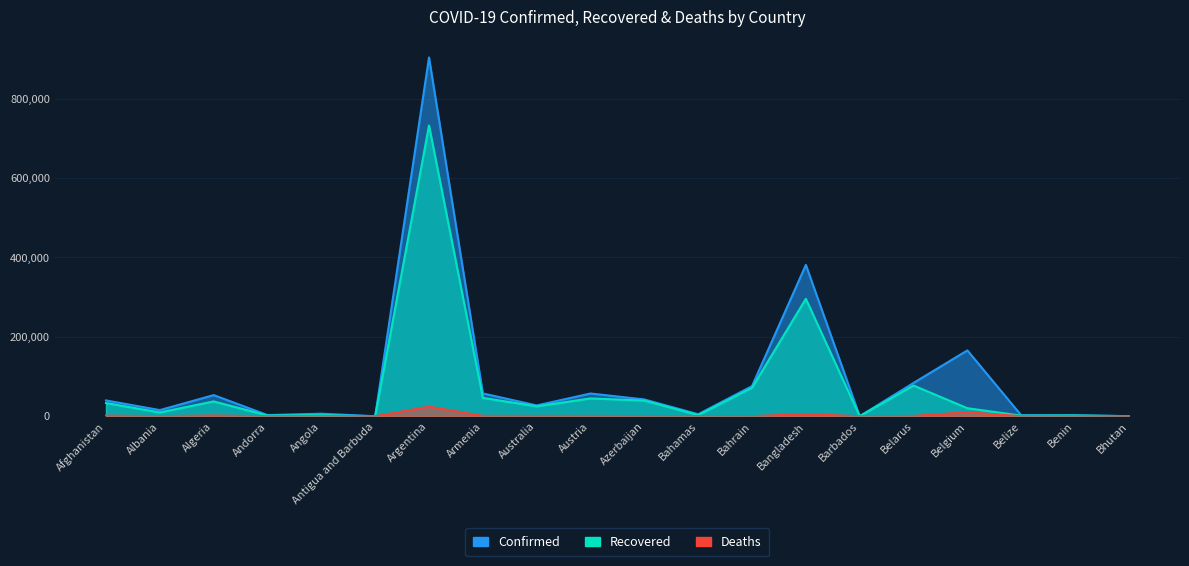

At Australia, list the series in order from largest to smallest.

Confirmed, Recovered, Deaths